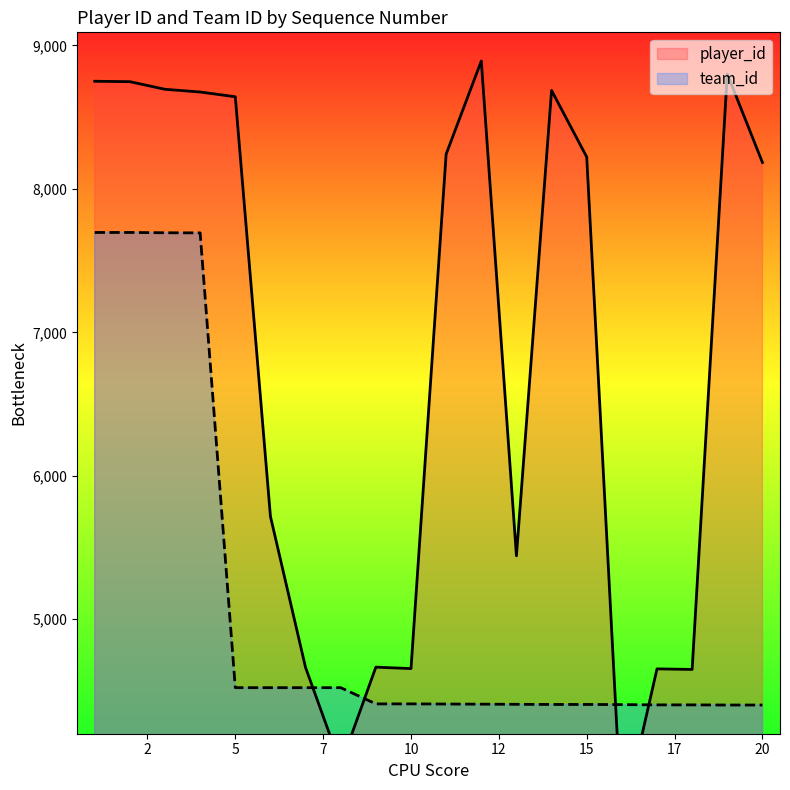

What is the highest value of the team_id series?

7696